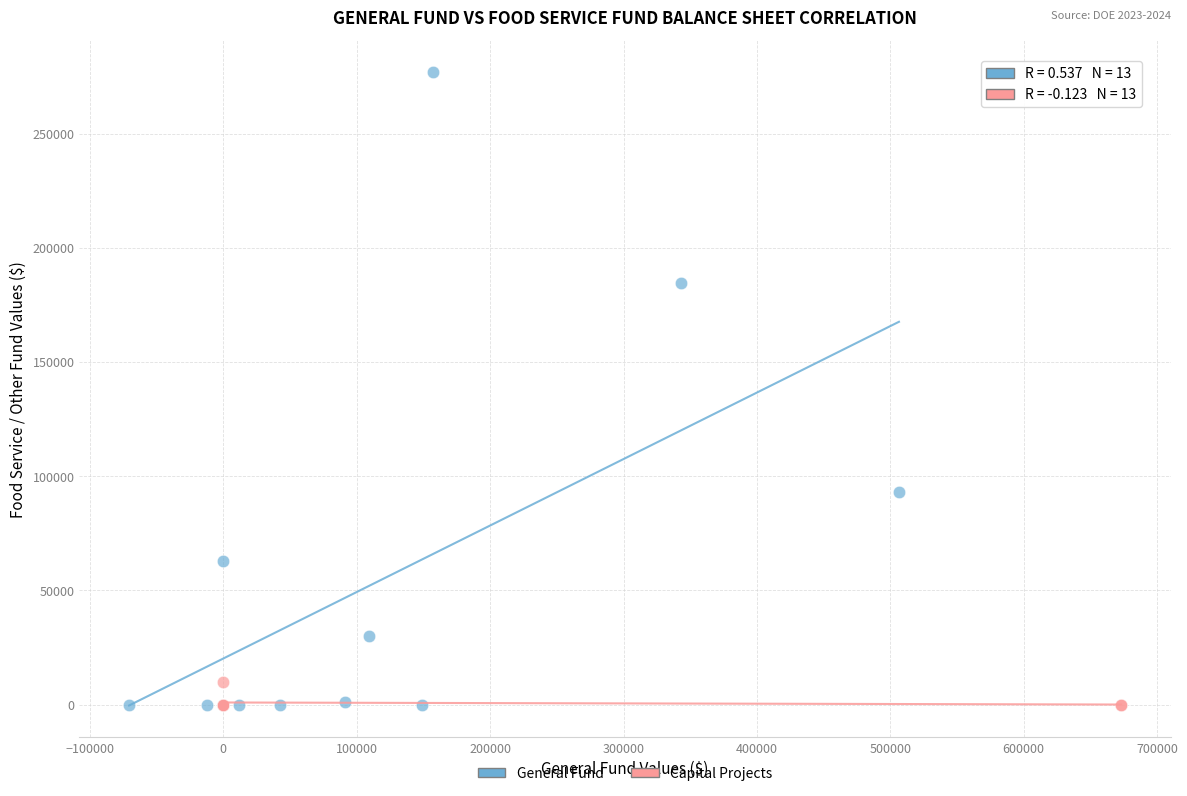

Which series contains the highest Y value?

General Fund